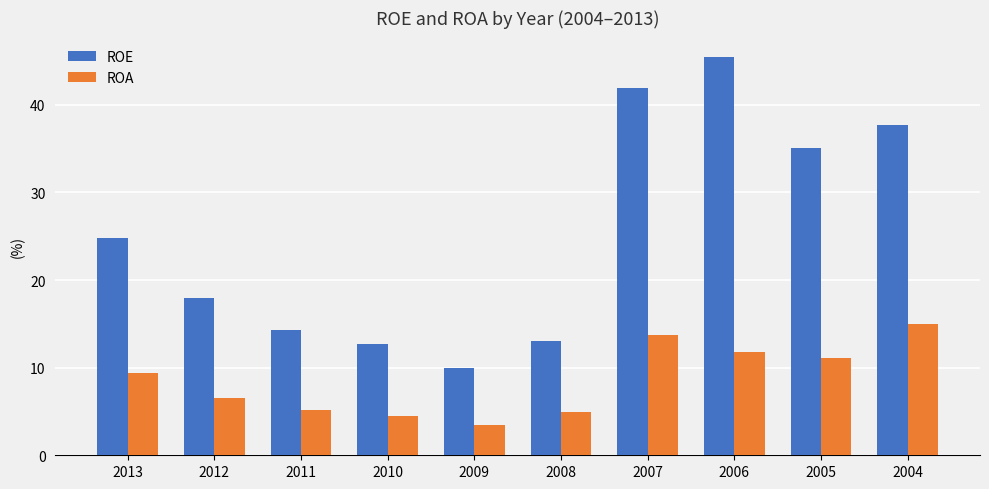

At which label does ROE reach its minimum?

2009